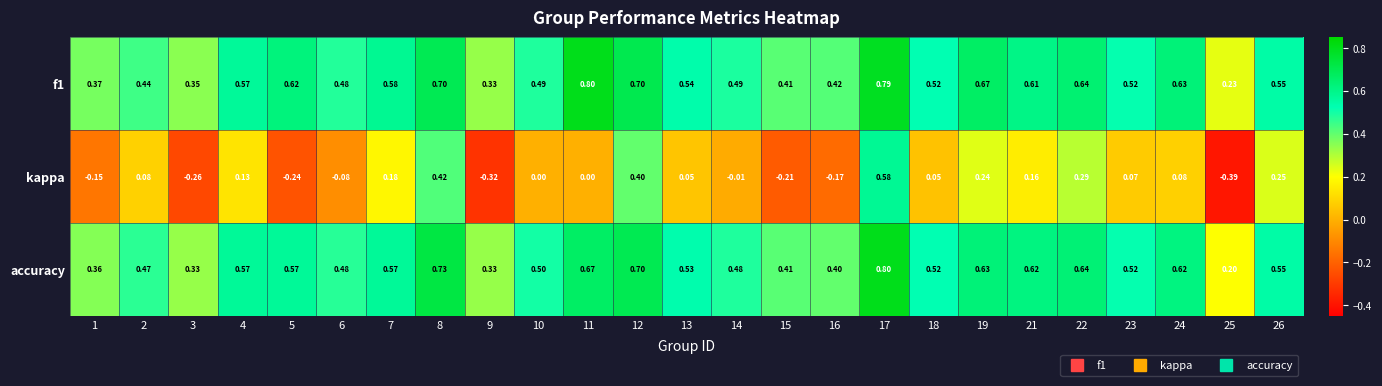

Which series has the widest spread of values?

kappa